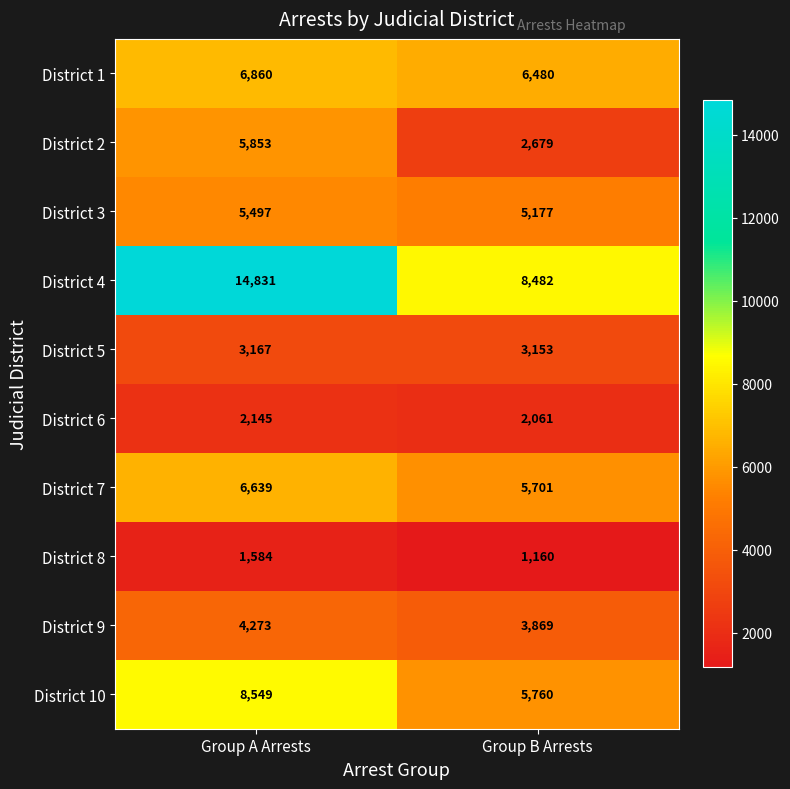

Is it true that District 7 equals 2885 at Group B Arrests?

False